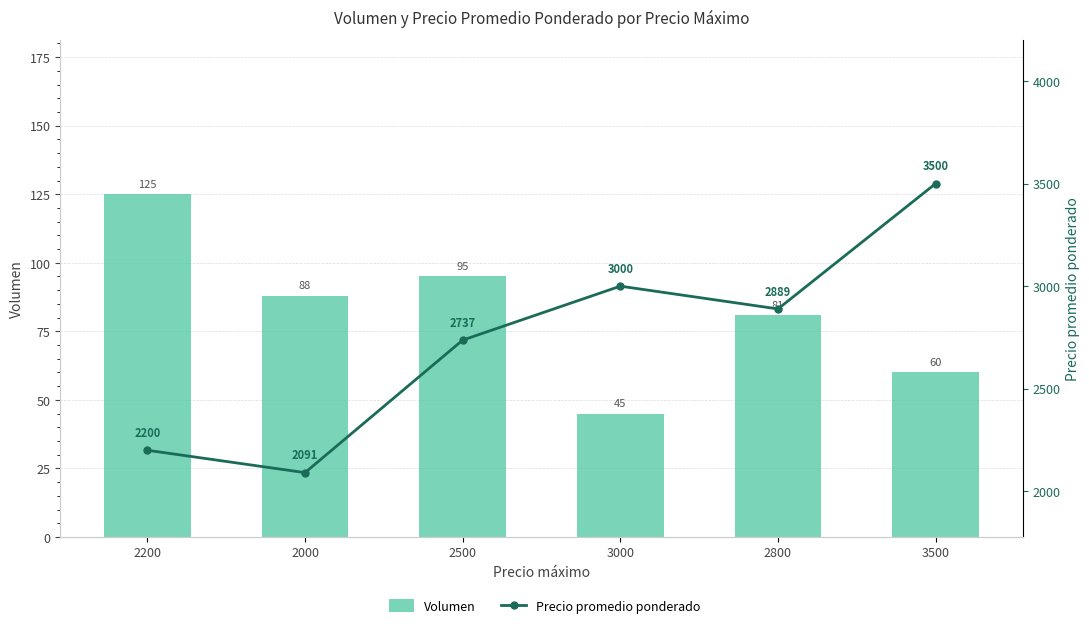

What is the difference between the Precio promedio ponderado values at 3000 and 2200?

800